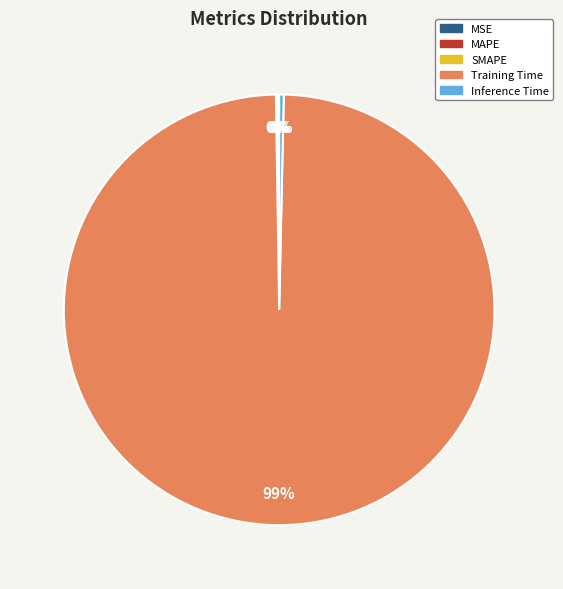

Which slice represents more than half of the pie?

Training Time